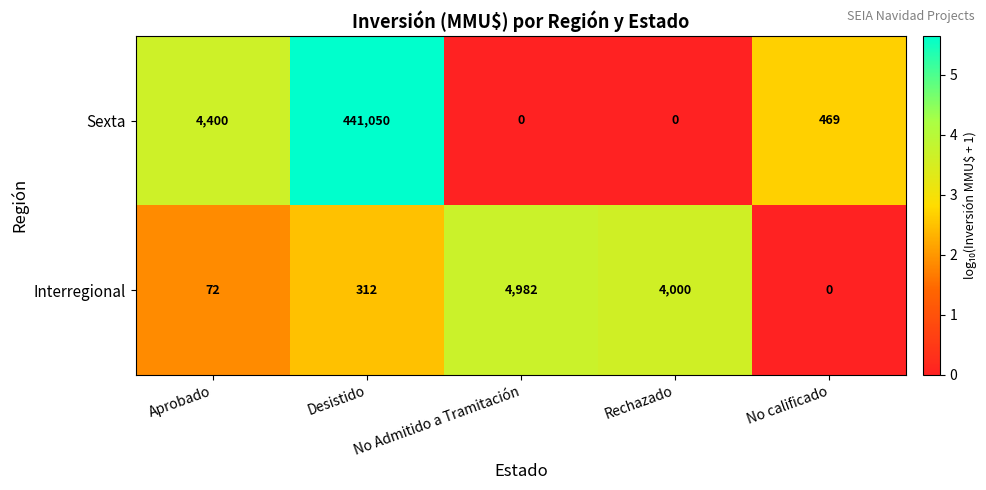

How many values in Interregional are above zero?

4